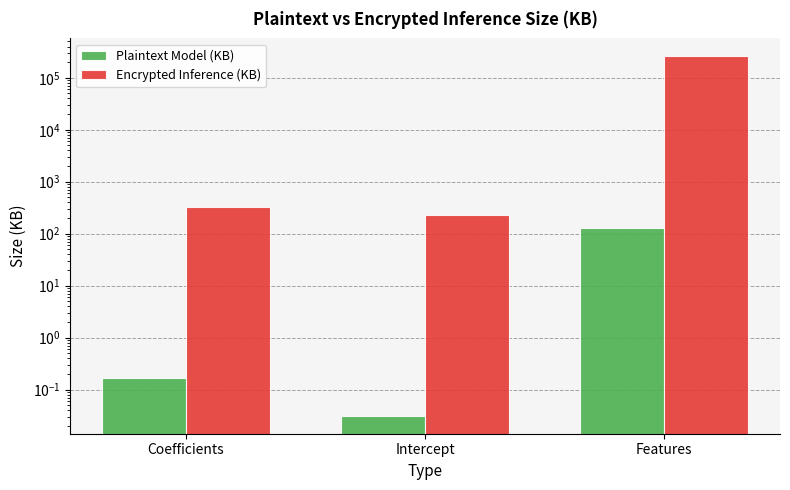

How many categories are shown in the chart?

3